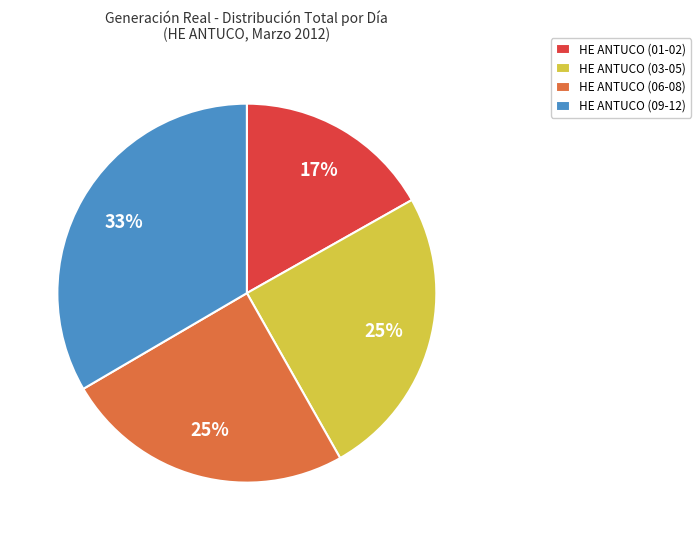

Is HE ANTUCO (09-12) the majority of the pie?

No